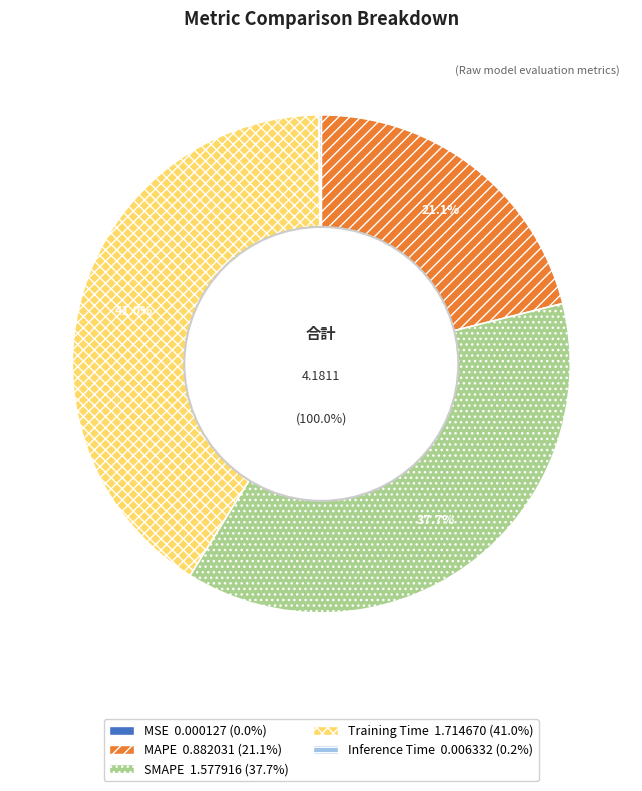

What percentage do SMAPE and Inference Time together represent?

37.9%